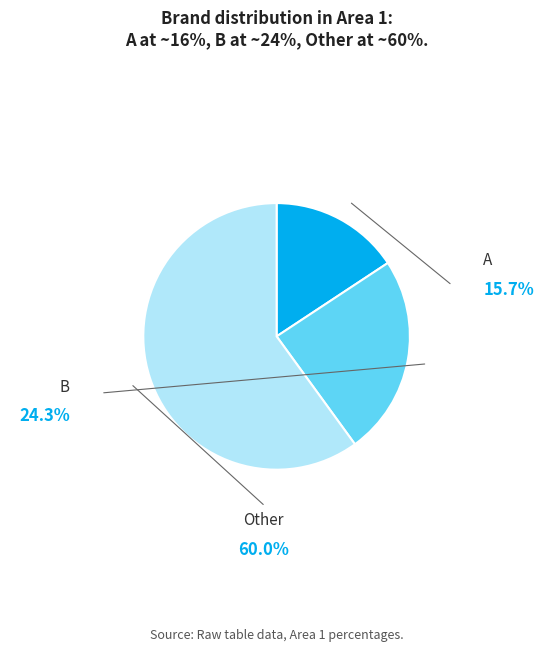

Is it true that A is 16% of the pie?

True